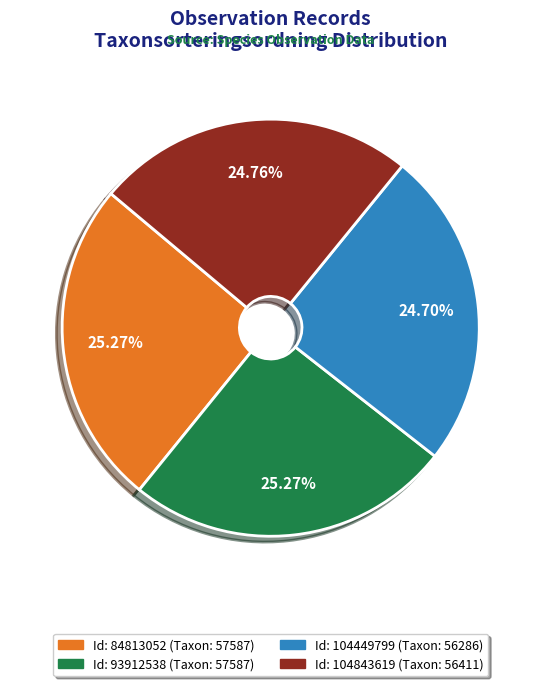

Does any single category account for the majority?

No